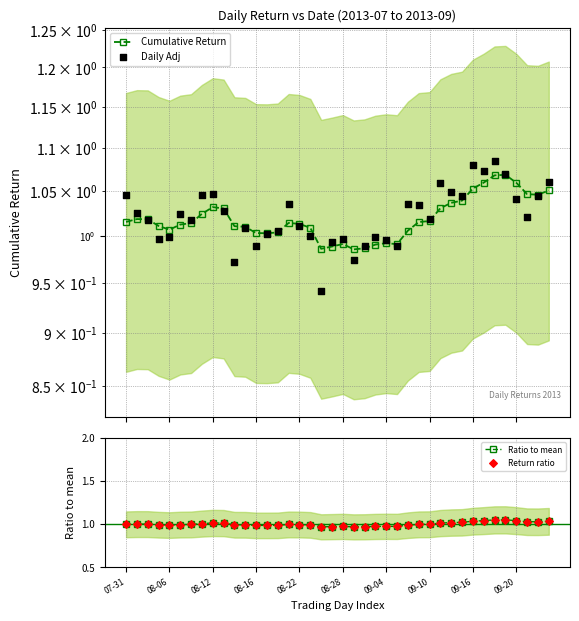

Which series contains the lowest Y value?

Daily Adj